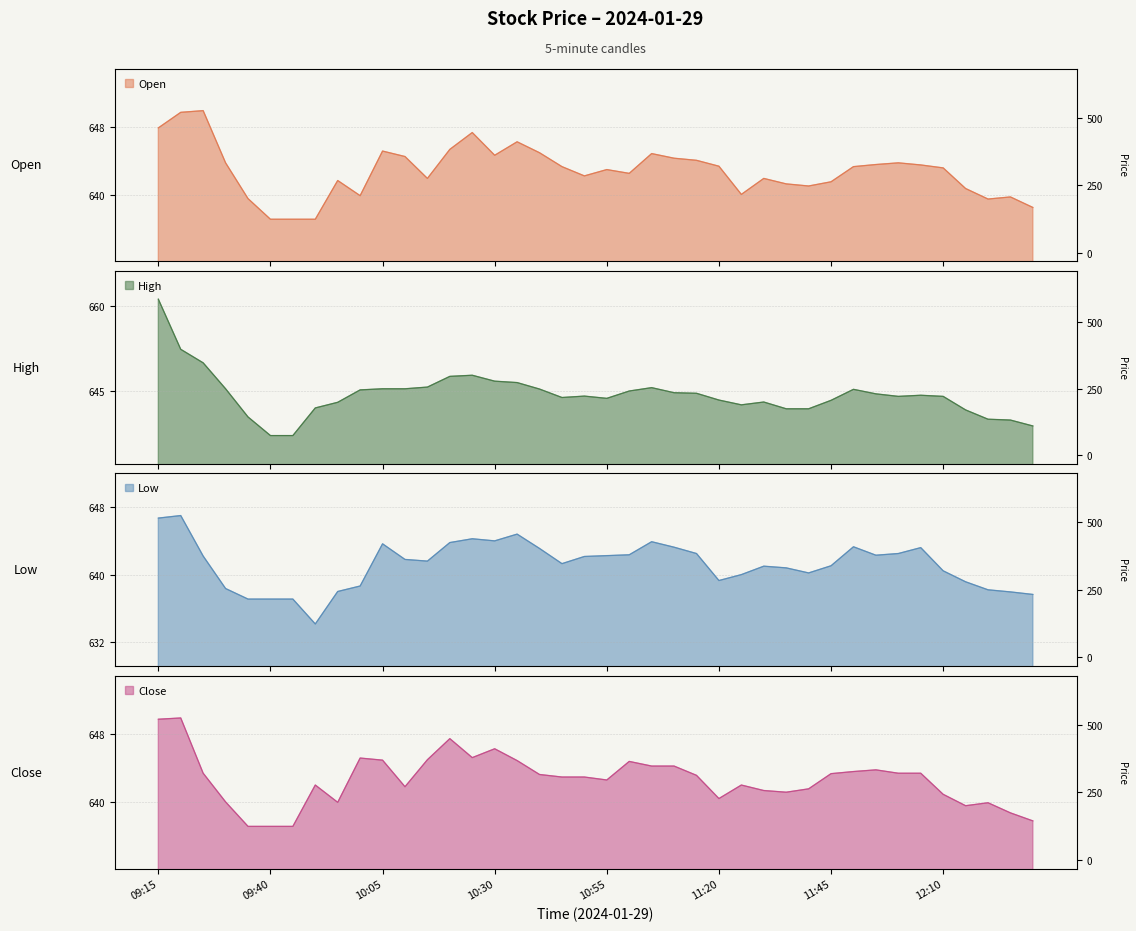

True or false: Low and High intersect in this chart.

False